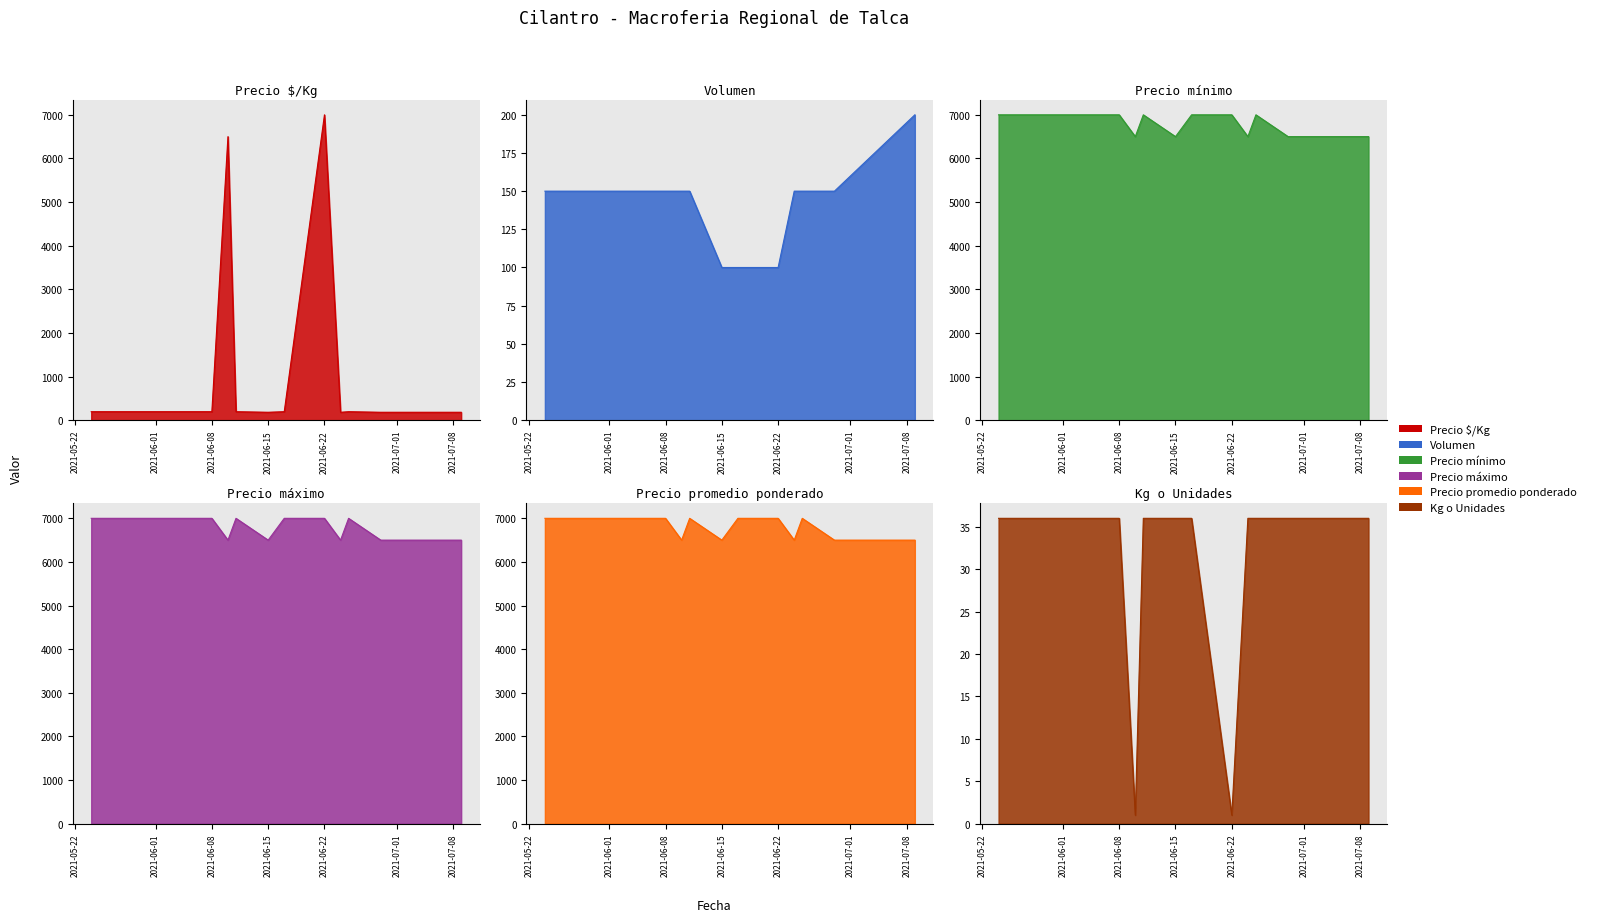

How many lines are shown in the chart?

6